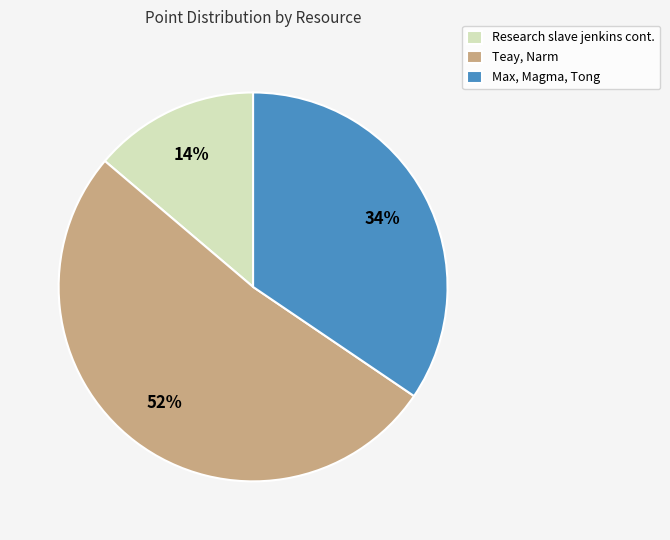

Which slice represents more than half of the pie?

Teay, Narm